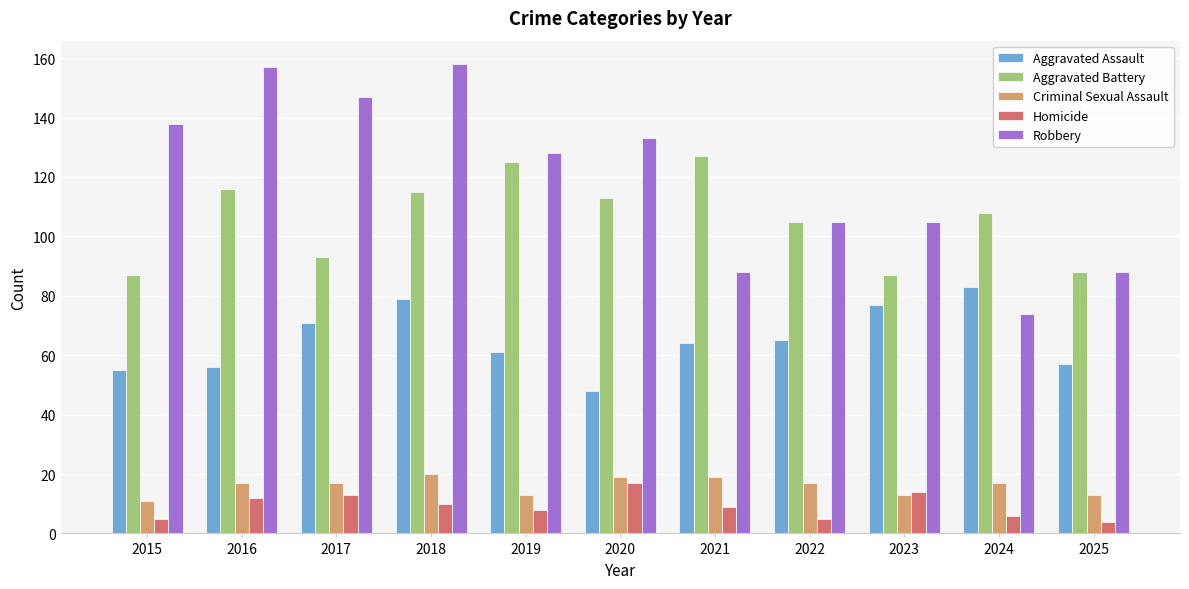

How many series are shown in this chart?

5